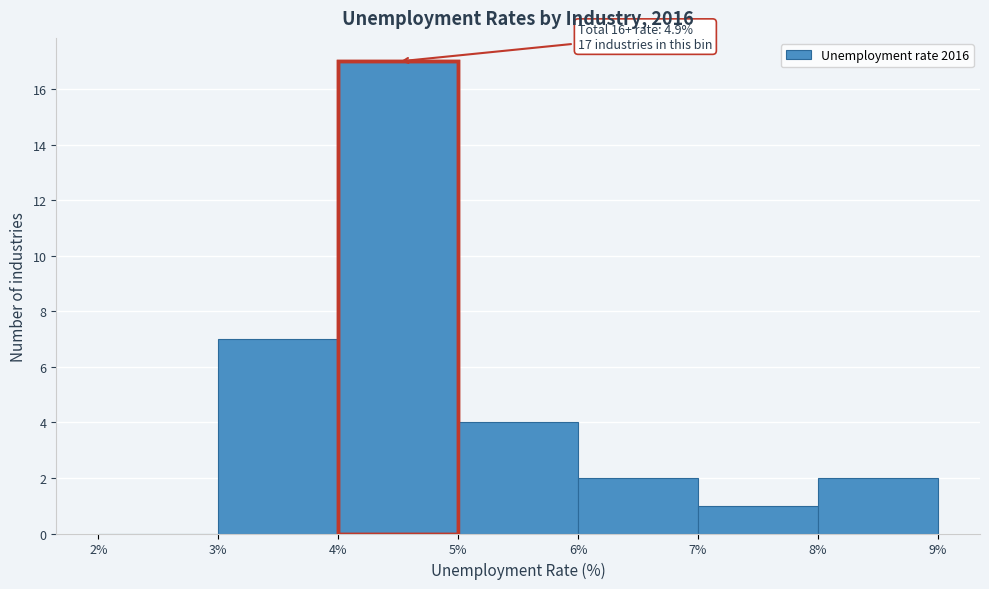

Over which range of the x-axis is the bar tallest?

4% to 5%